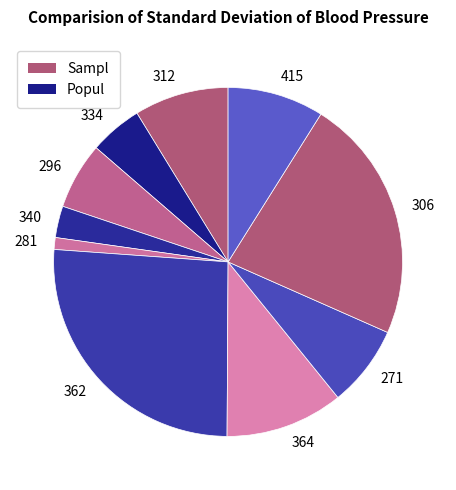

Approximately how many times larger is the value at 306 compared to 362?

0.9